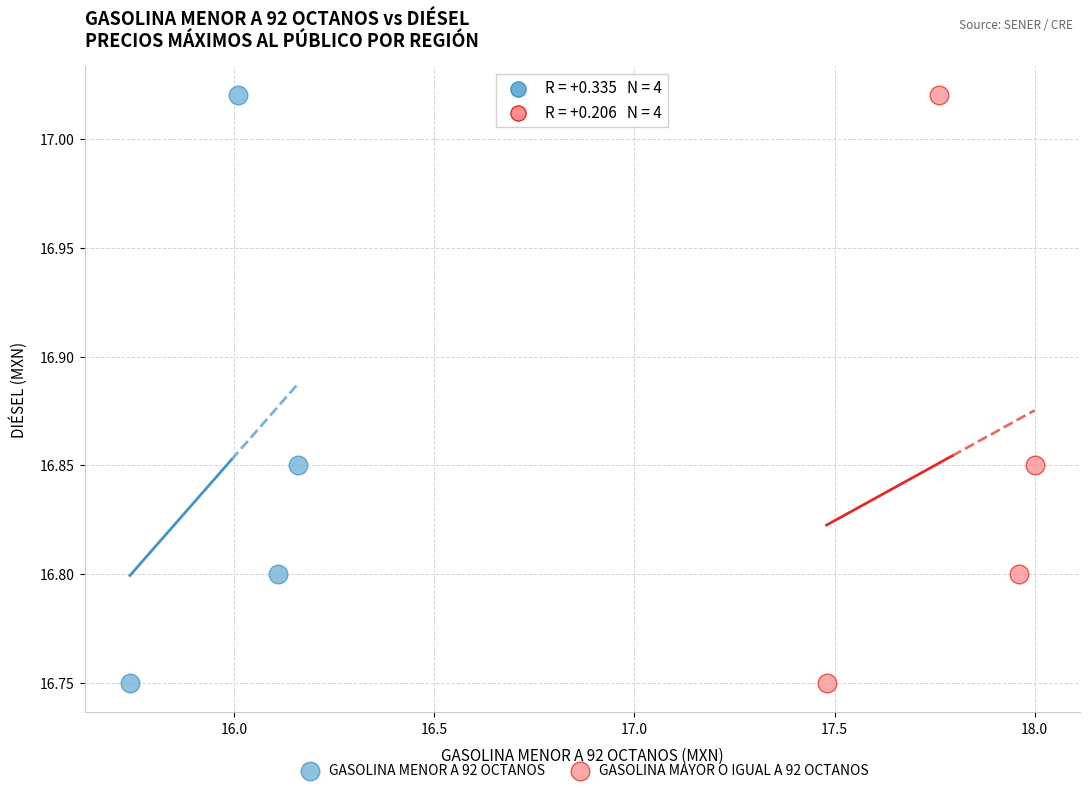

What are all the series names shown in the legend?

GASOLINA MENOR A 92 OCTANOS, GASOLINA MAYOR O IGUAL A 92 OCTANOS